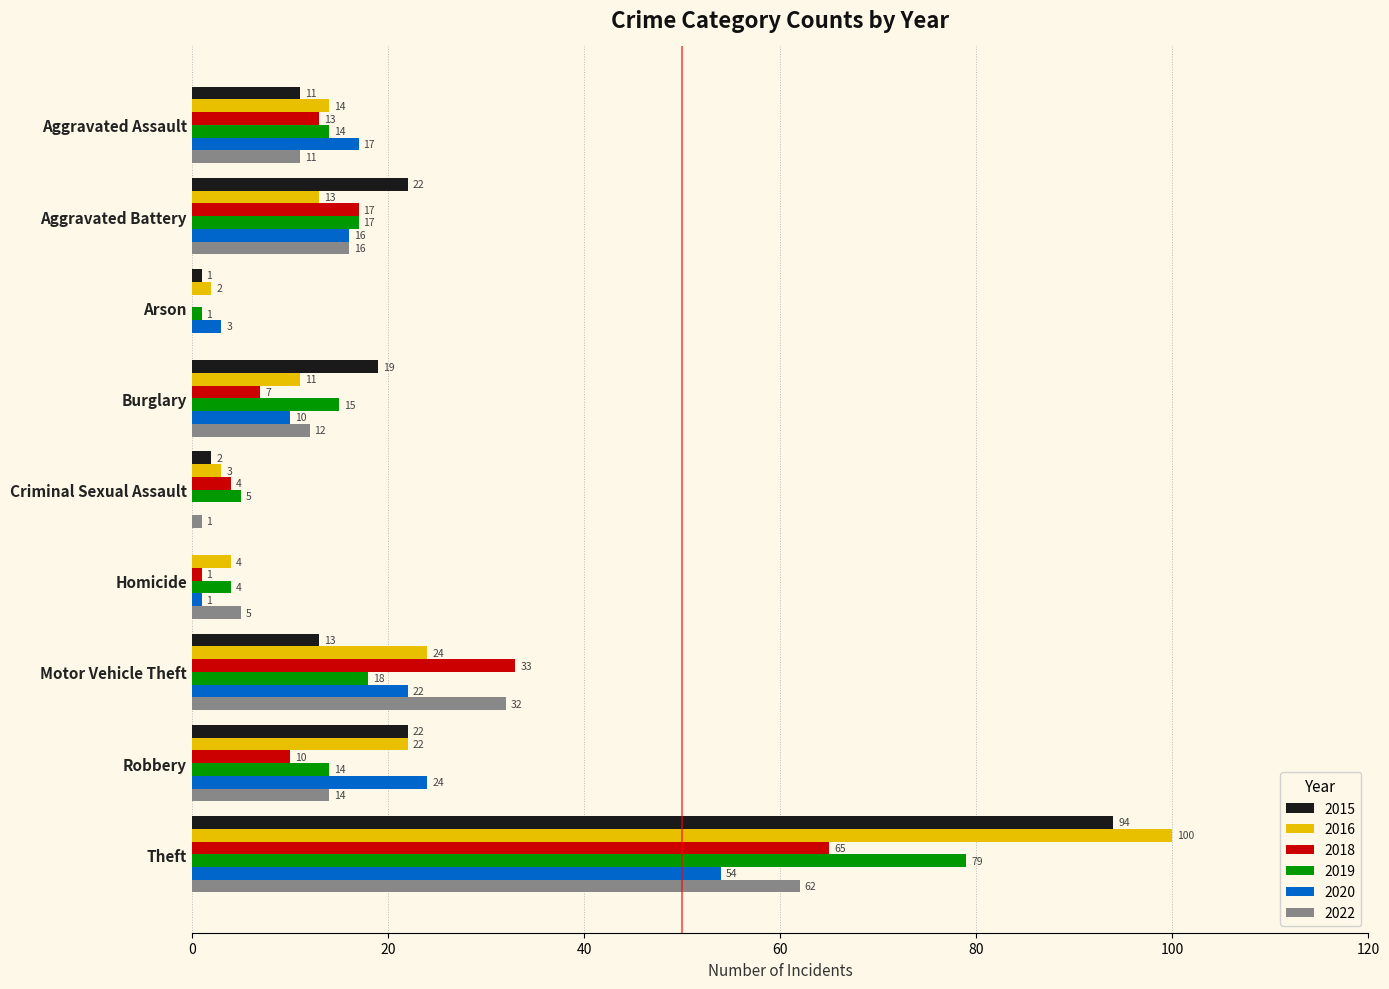

Is it true that 2022 equals 14 at Robbery?

True